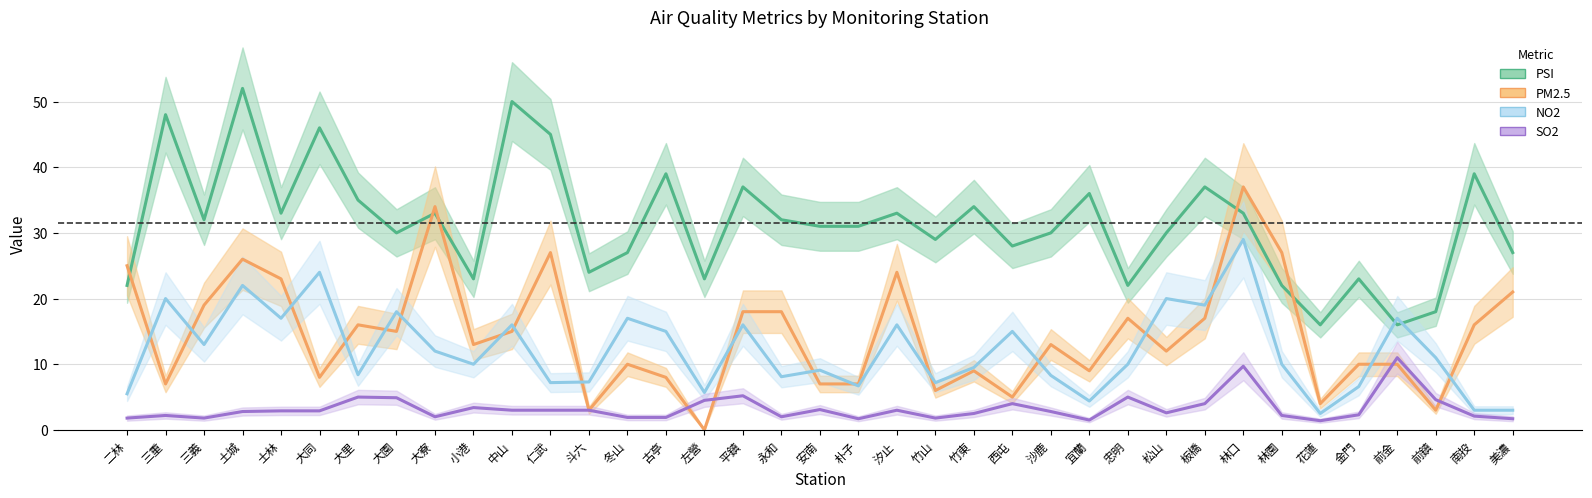

List the labels in order of PSI value, smallest first.

花蓮, 前金, 前鎮, 二林, 忠明, 林園, 小港, 左營, 金門, 斗六, 冬山, 美濃, 西屯, 竹山, 大園, 沙鹿, 松山, 安南, 朴子, 三義, 永和, 士林, 大寮, 汐止, 林口, 竹東, 大里, 宜蘭, 平鎮, 板橋, 古亭, 南投, 仁武, 大同, 三重, 中山, 土城